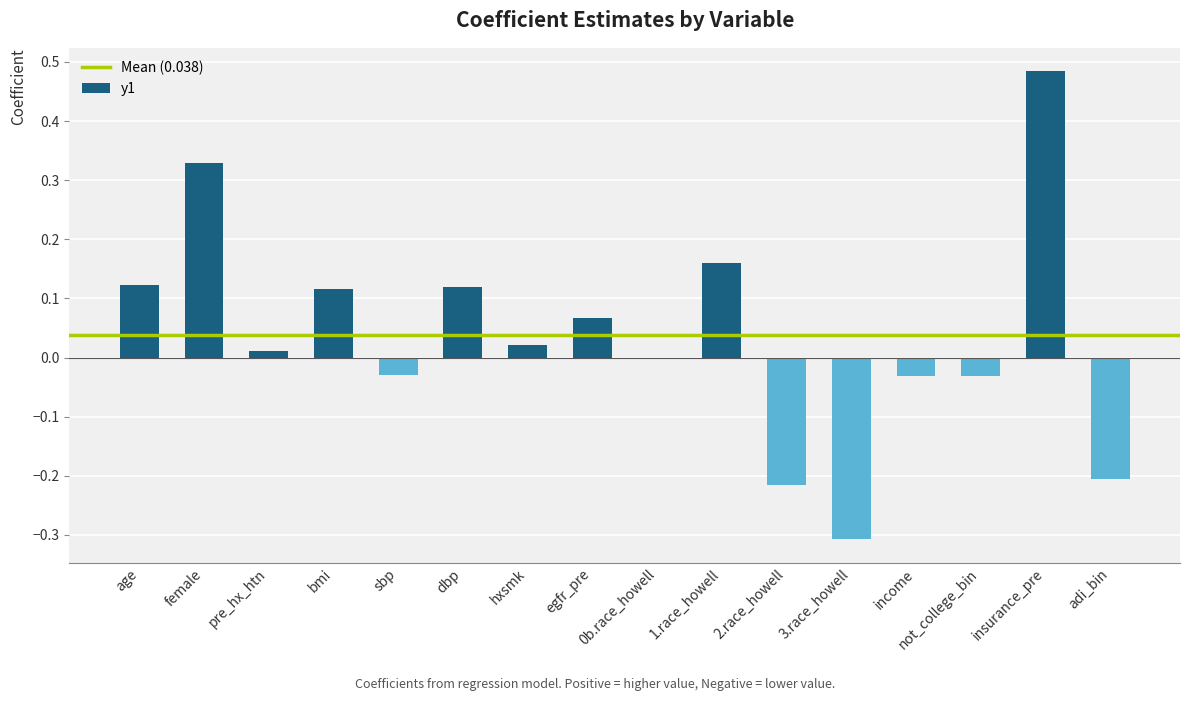

At which category does the chart reach its peak across all series?

insurance_pre